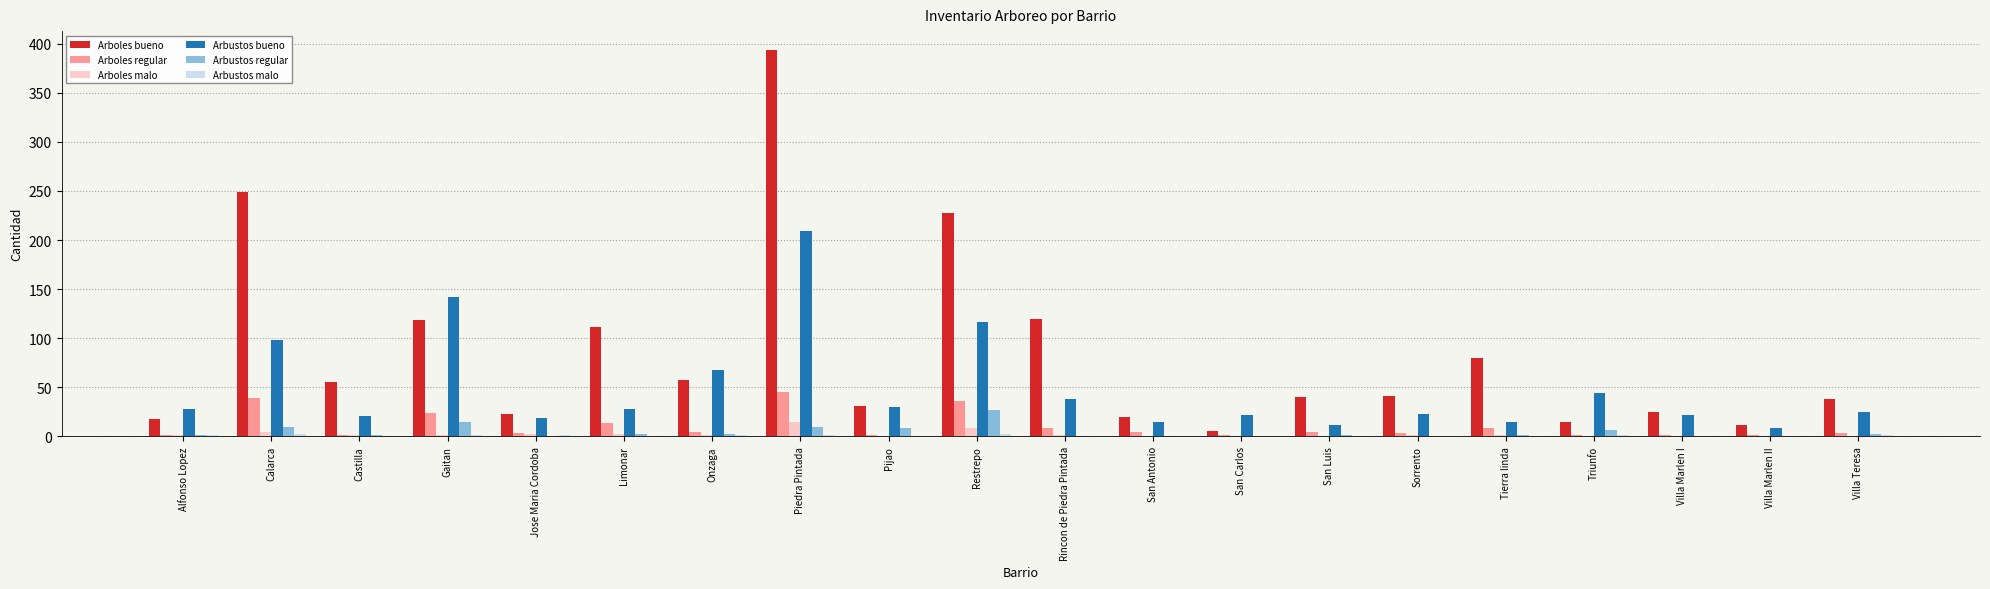

The Arboles regular series shows 22 at Piedra Pintada. True or false?

False